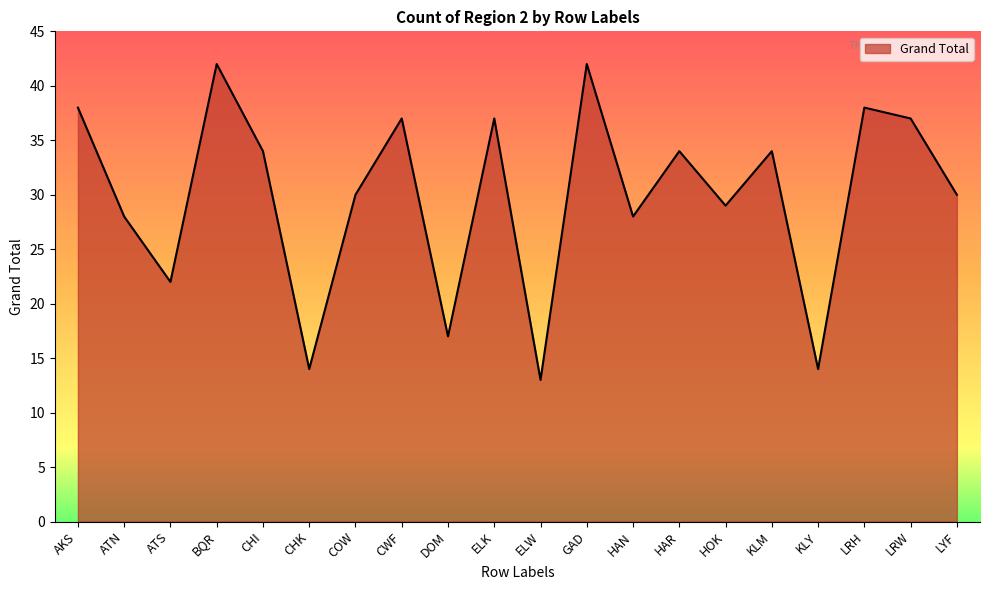

Is it true that the value at CHI is 34?

True